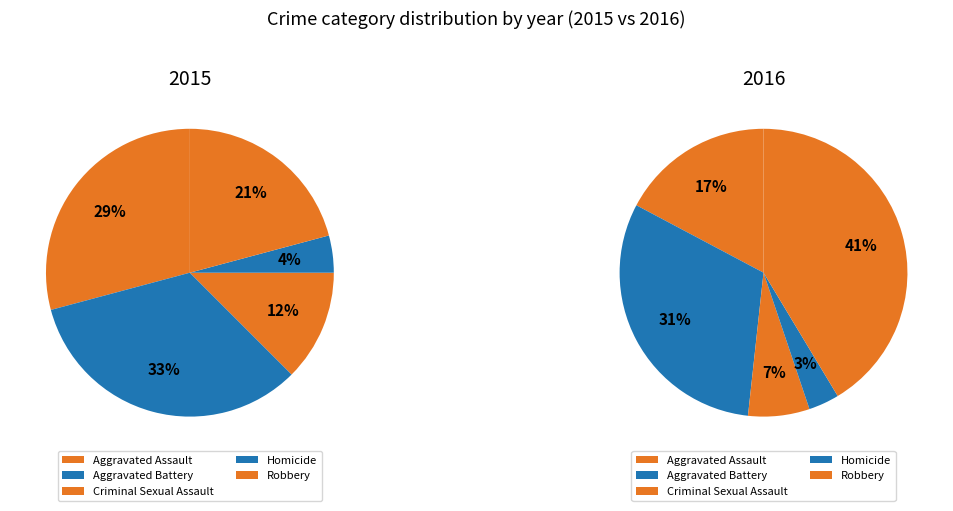

Is Criminal Sexual Assault the majority of the pie?

No